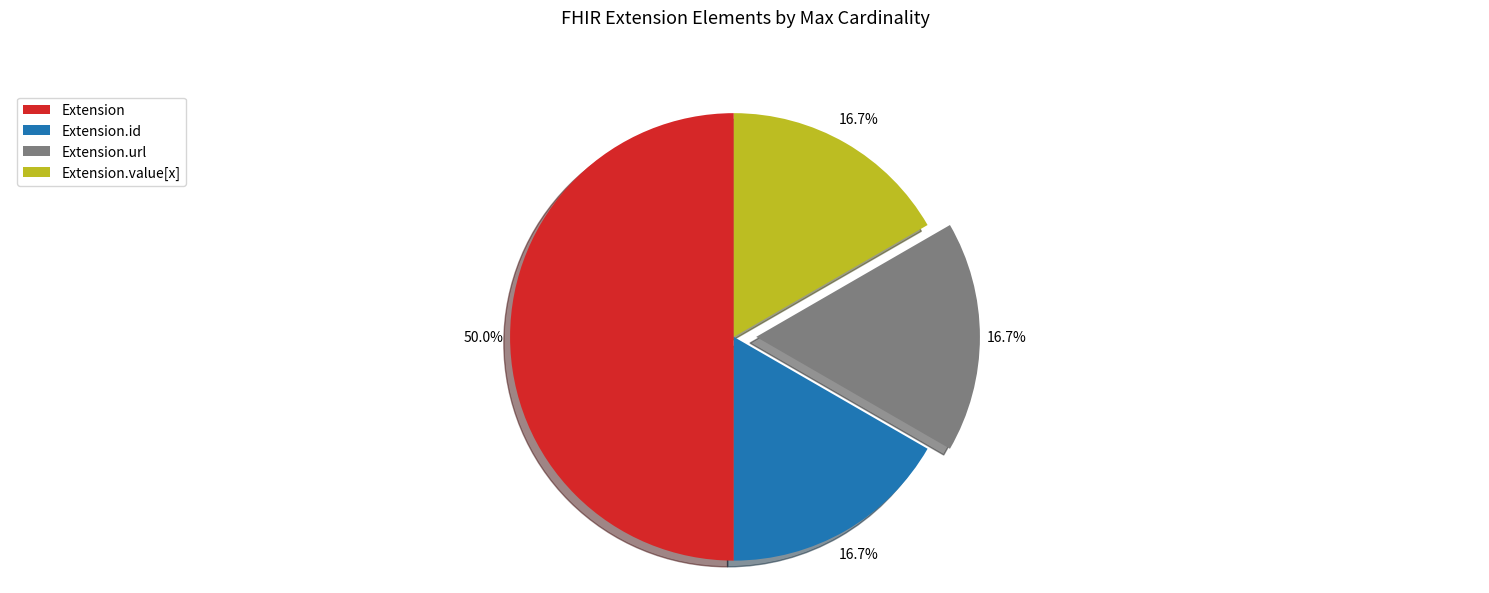

What portion of the pie excludes Extension.id?

83.3%